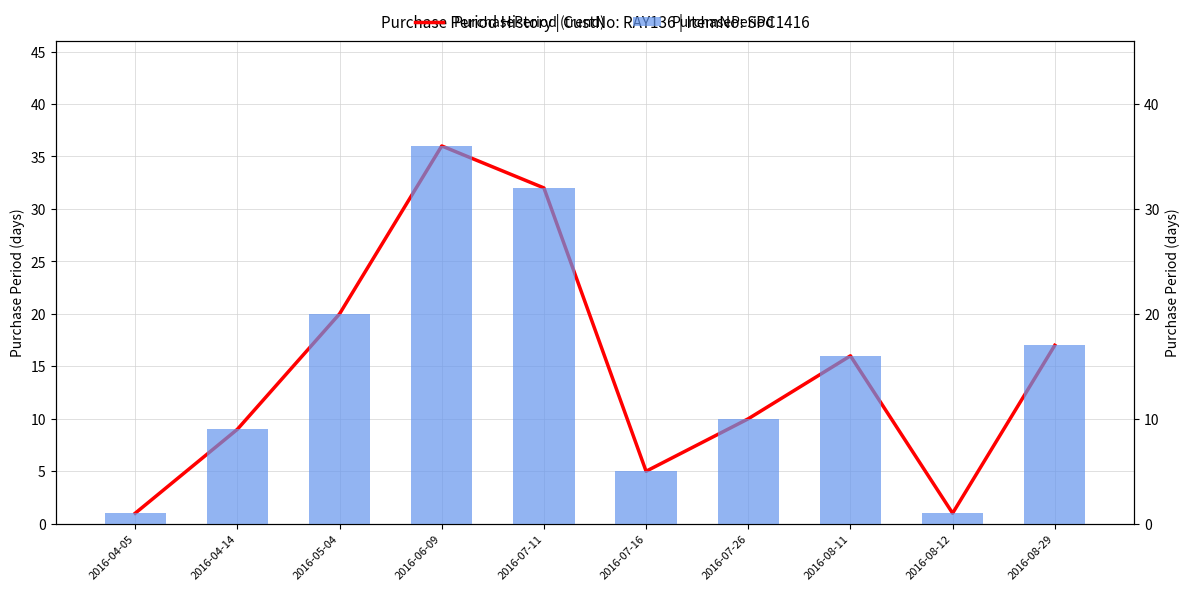

How many data points in PurchasePeriod (trend) are above 16?

4